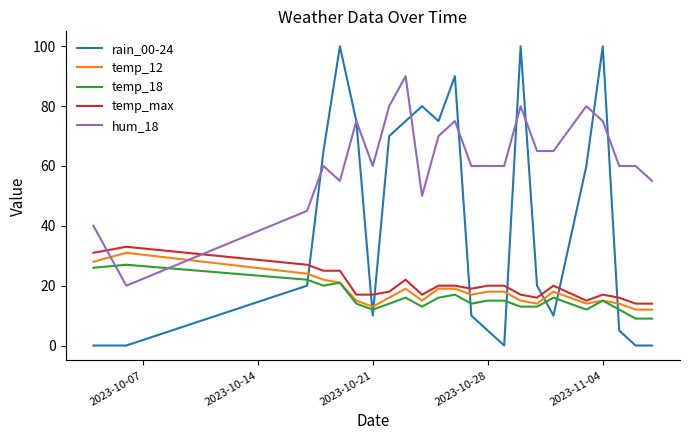

Which series has the largest total across all categories?

hum_18